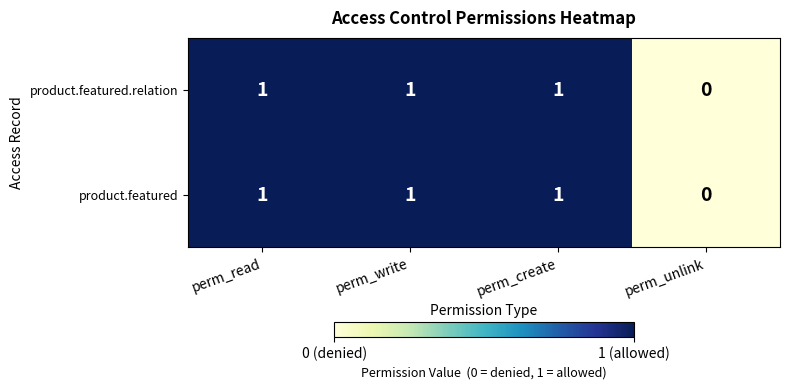

Reading left to right, what are all the values shown in this chart?

product.featured.relation: 1	1	1	0
product.featured: 1	1	1	0